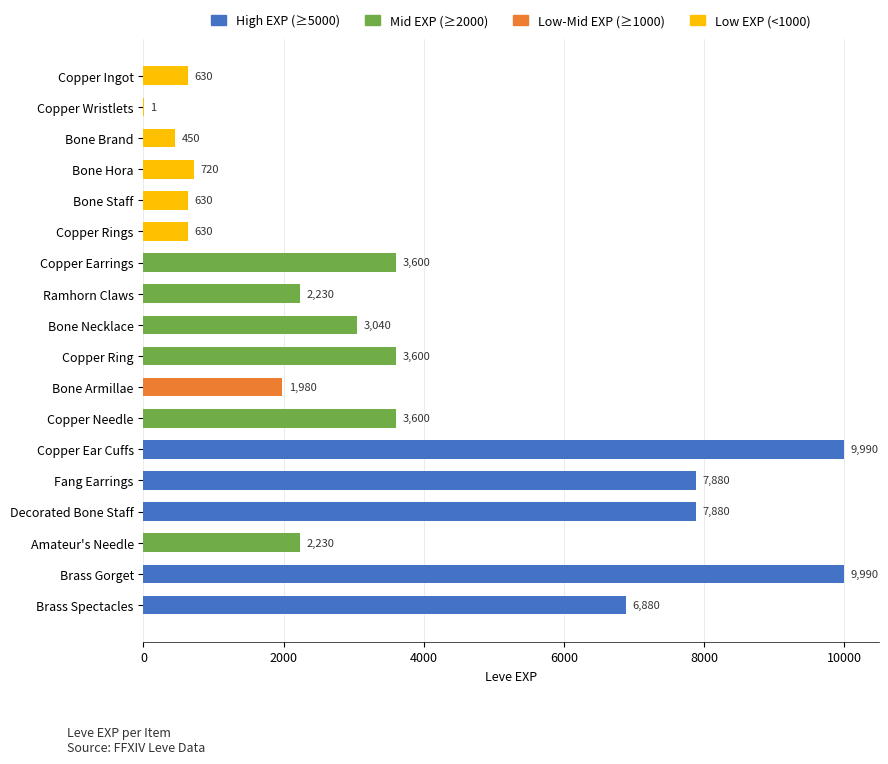

True or false: the data shows 1980 at Bone Armillae.

True